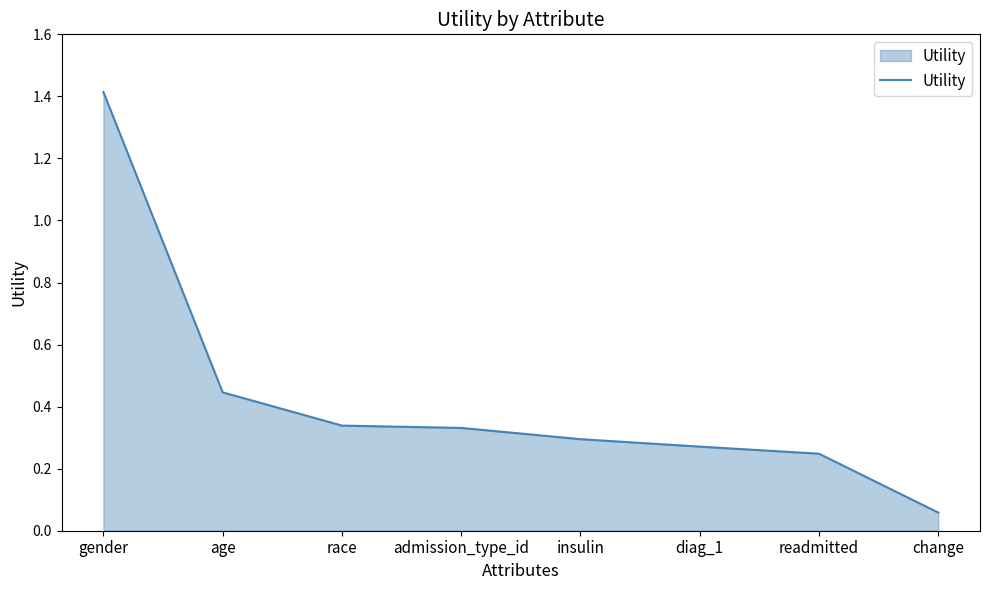

At which category does the chart reach its peak across all series?

gender